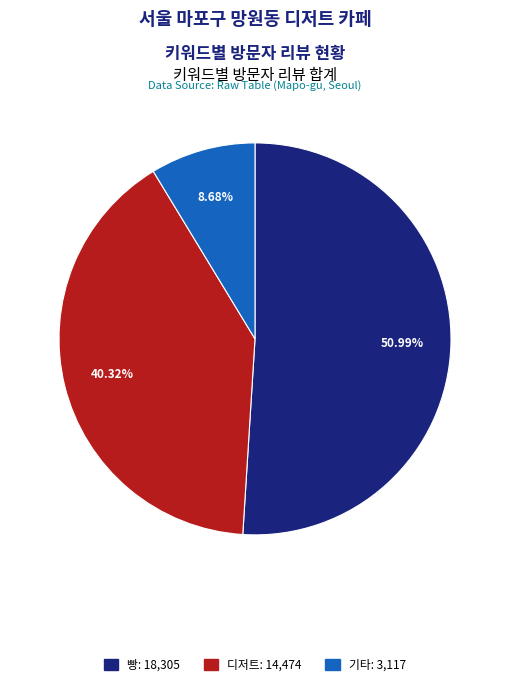

Rank the categories by value from lowest to highest.

기타: 3,117, 디저트: 14,474, 빵: 18,305